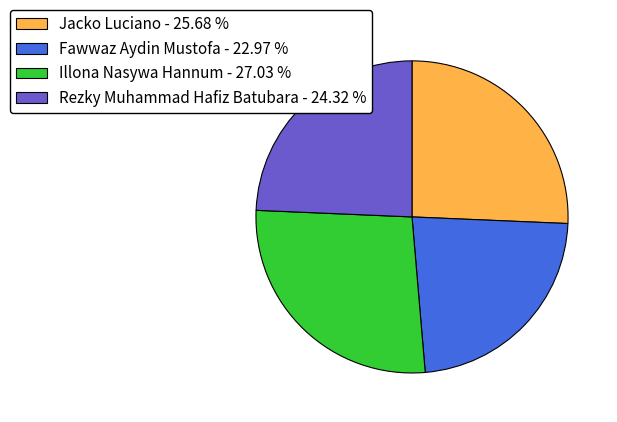

What is the ratio of the value at Illona Nasywa Hannum - 27.03 % to the value at Fawwaz Aydin Mustofa - 22.97 %?

1.2